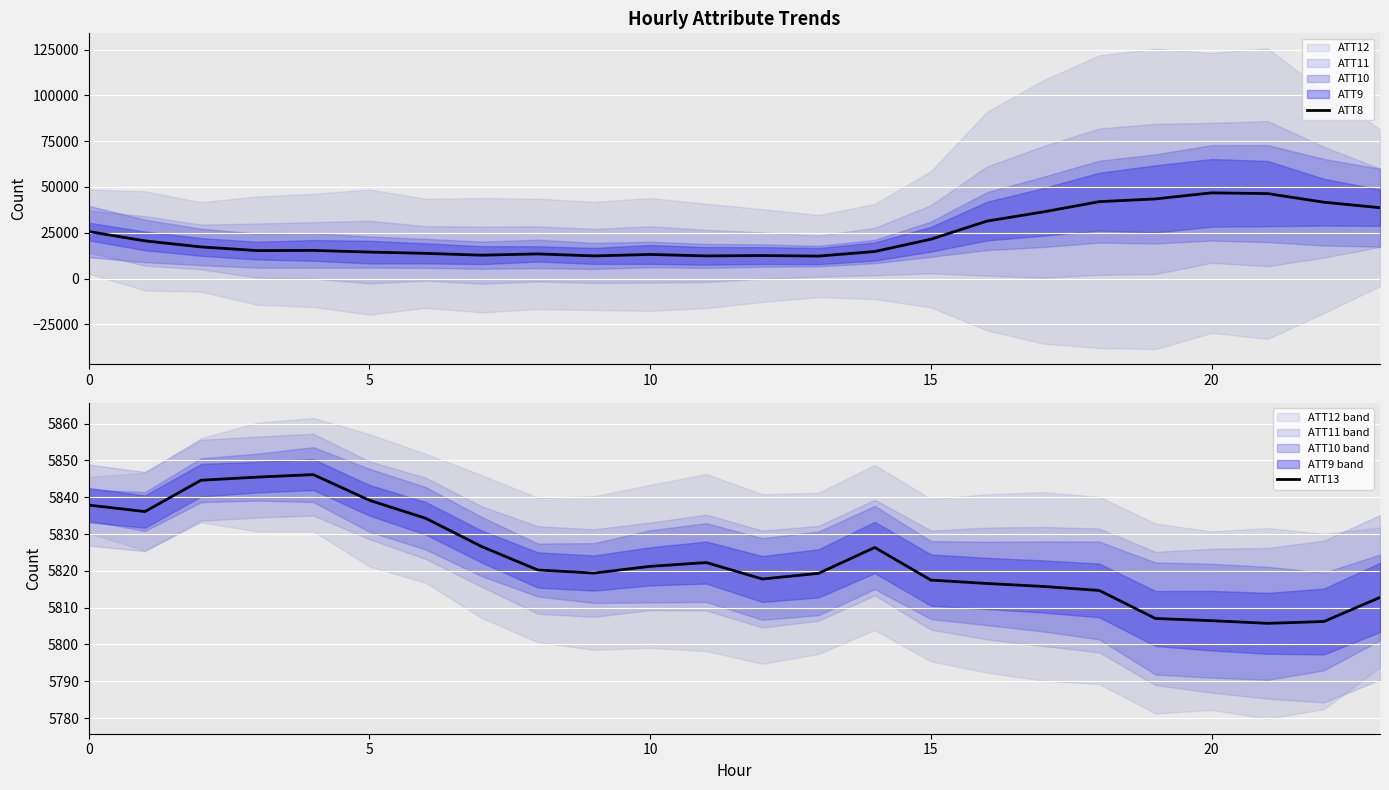

What is the spread (max minus min) of values at 23?

32887.2